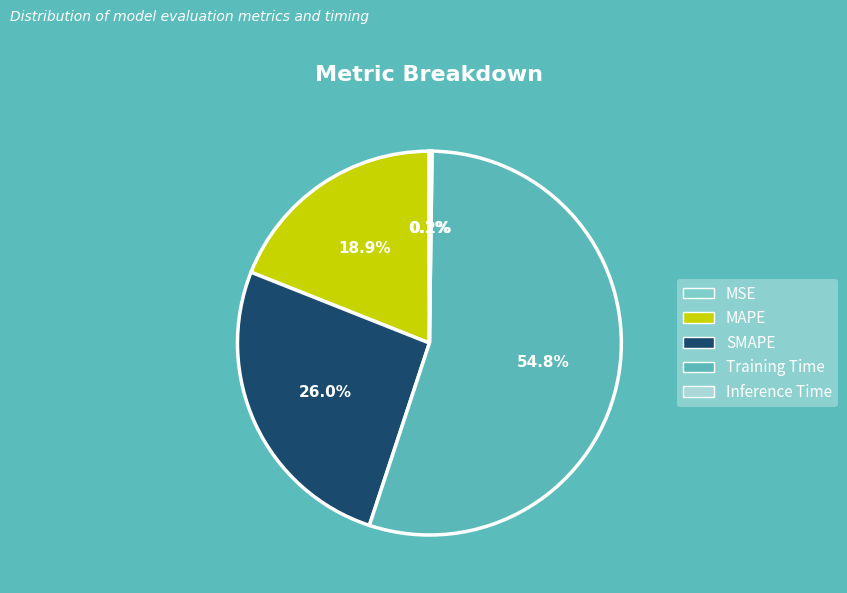

What is the largest slice in the pie chart?

Training Time